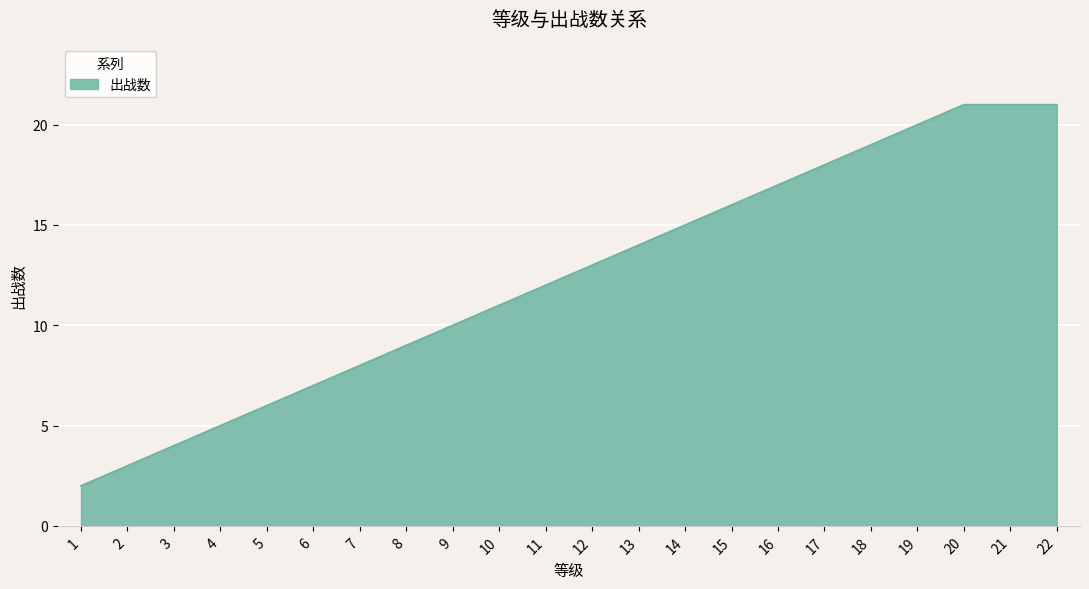

The chart shows a value of 27 at 14. True or false?

False